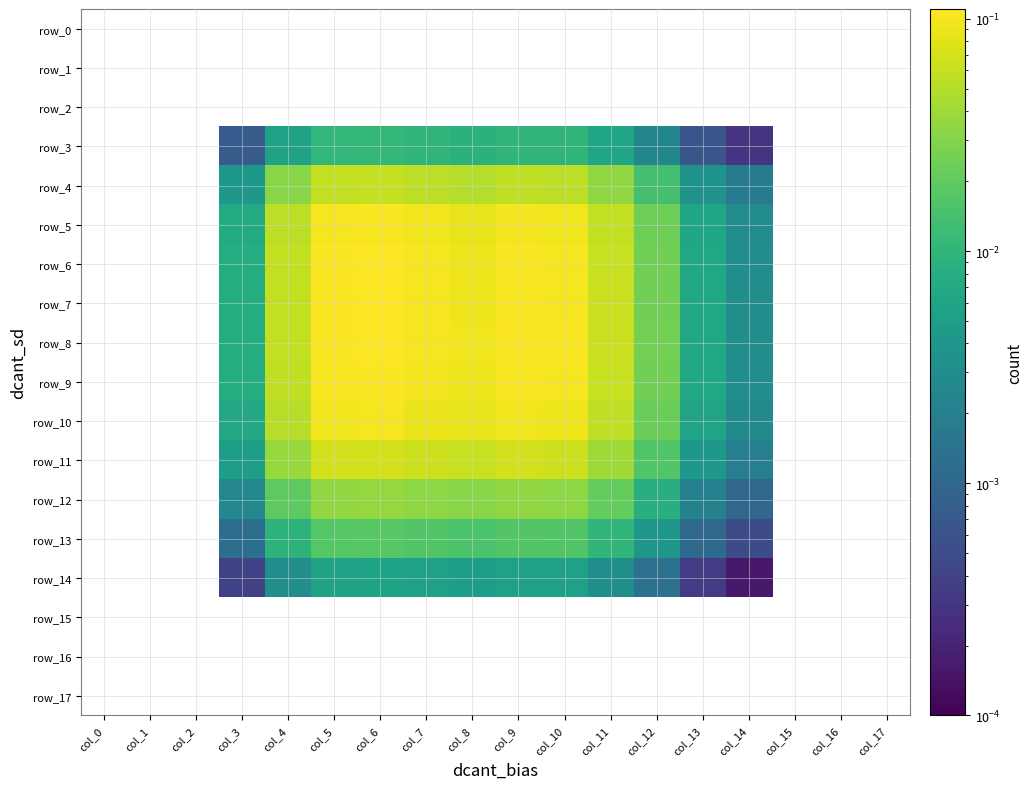

At which category is the sum across all series the highest?

col_6